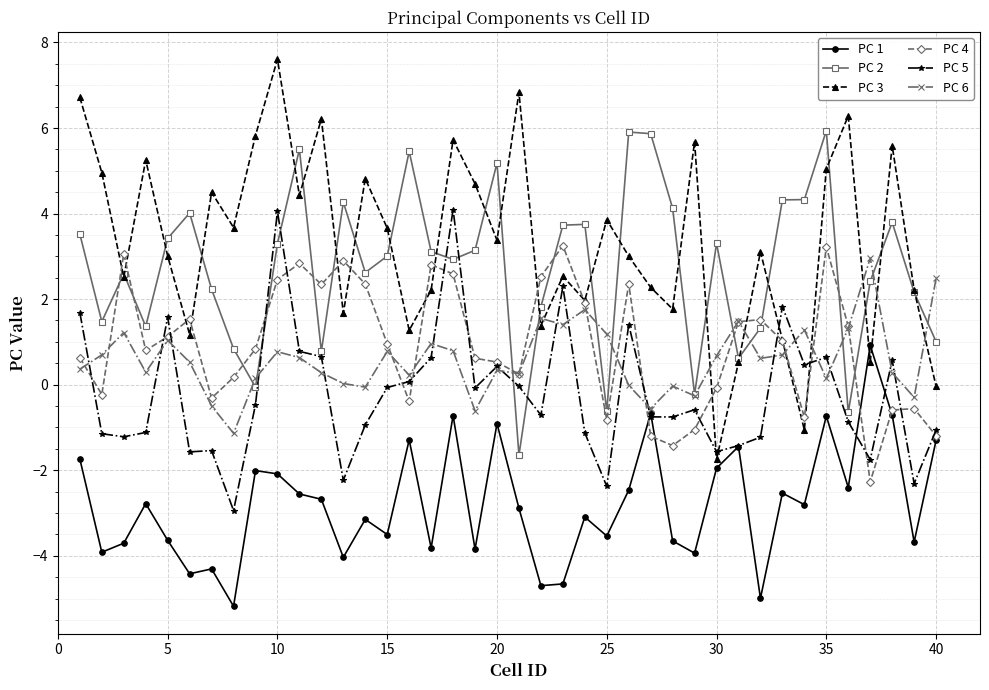

What is the average value of the PC 3 series?

3.4